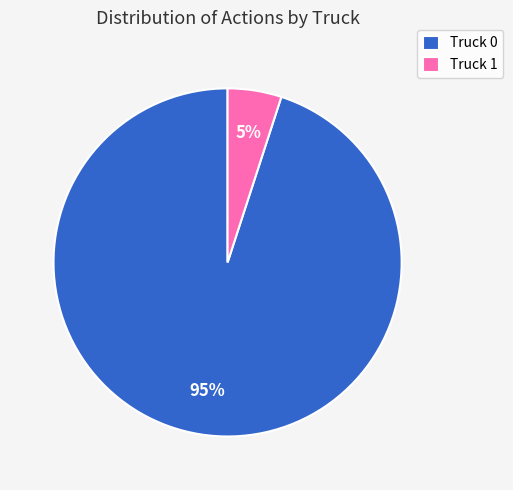

What percentage is the Truck 1 slice, to the nearest percent?

5%